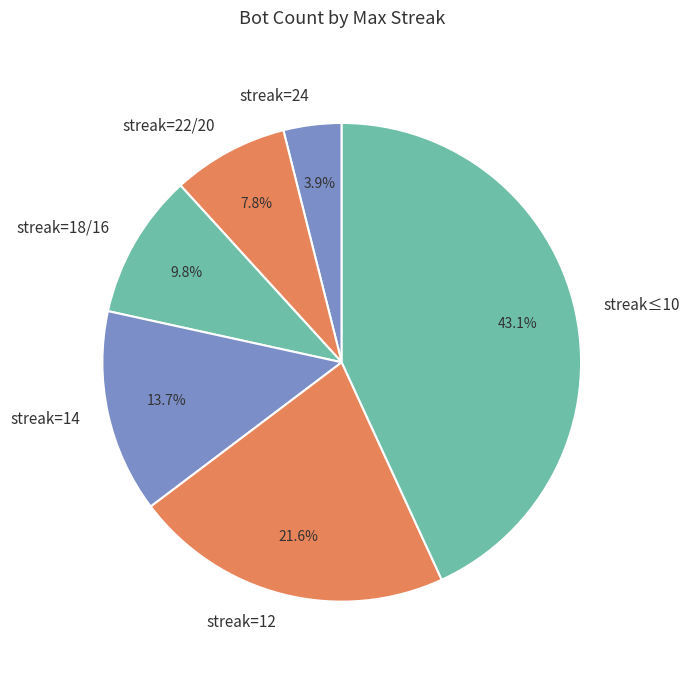

To the nearest percent, what is the difference between the largest and smallest slice percentages?

39%